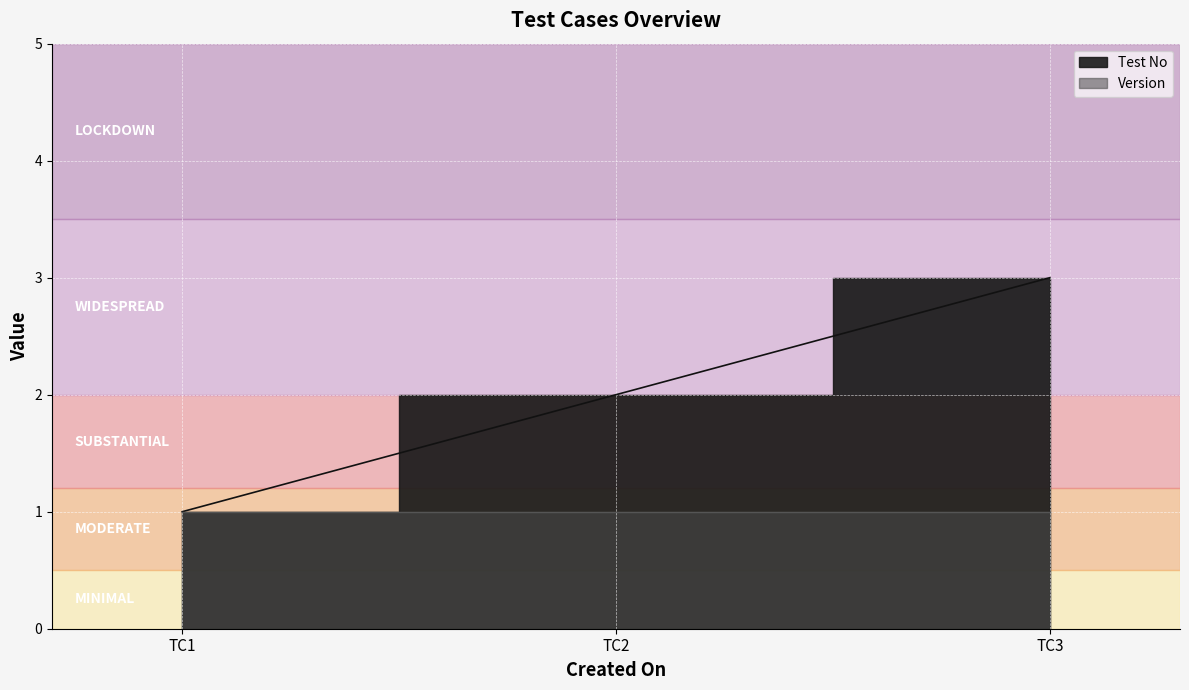

What is the greatest value displayed?

3